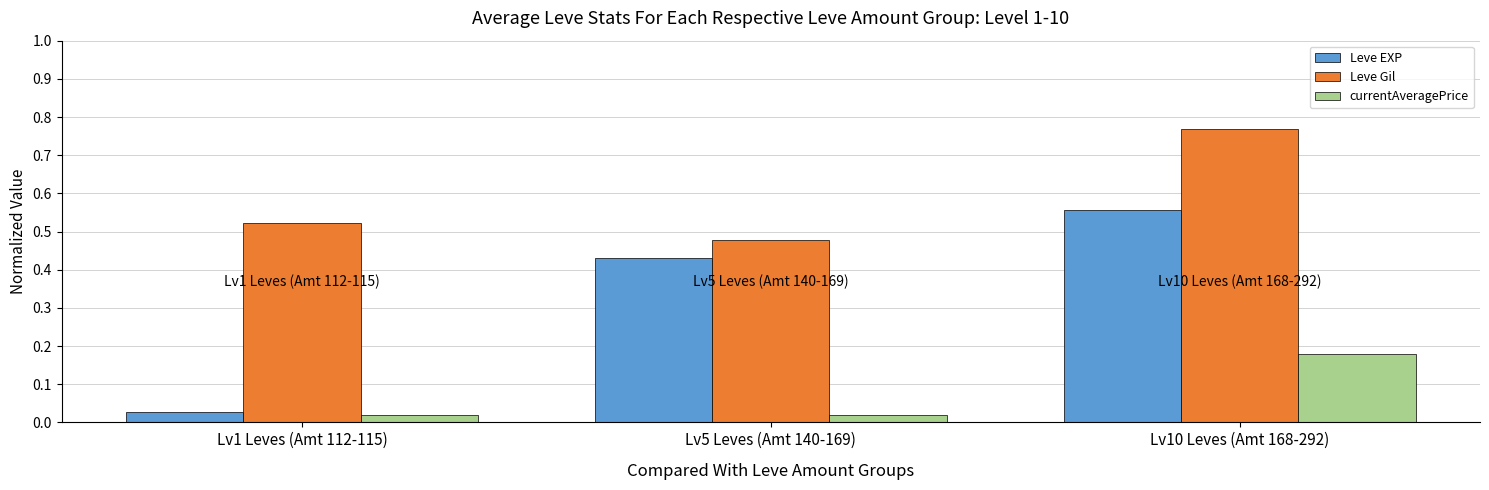

Rank the series at Lv10 Leves (Amt 168-292) from lowest to highest value.

currentAveragePrice, Leve EXP, Leve Gil